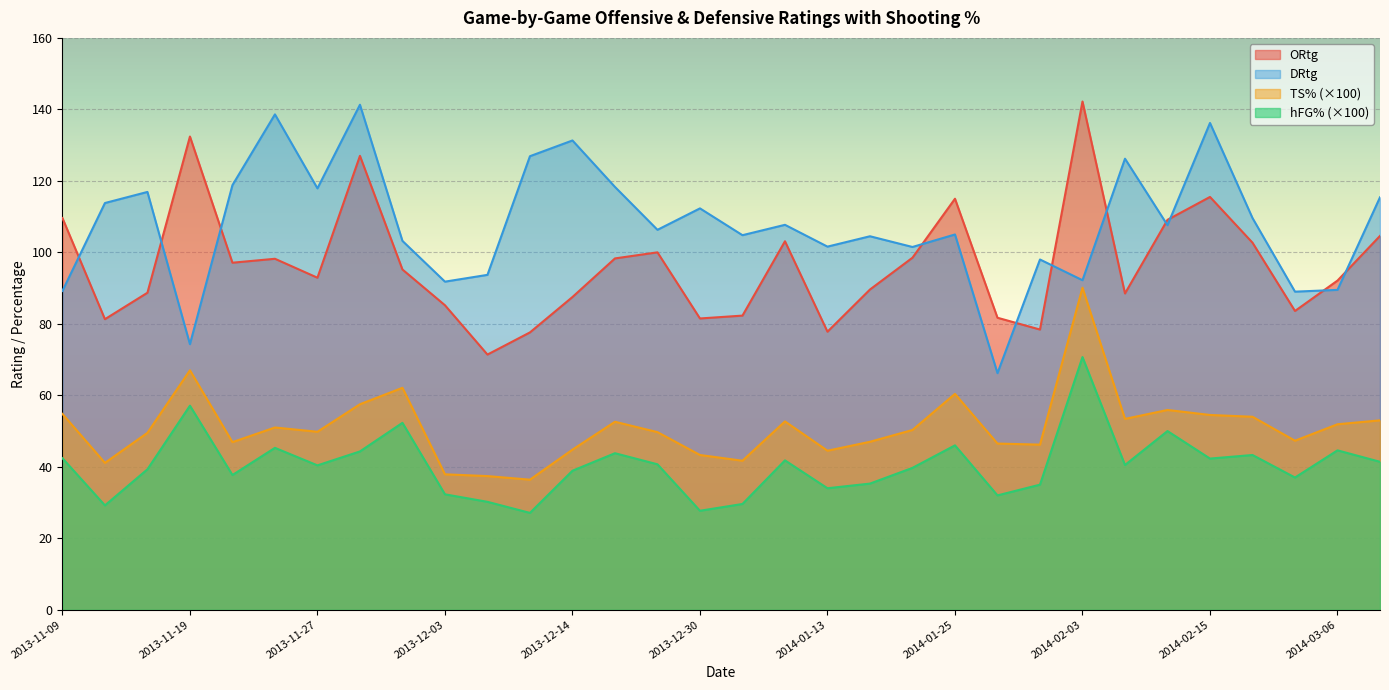

What position from the left is 2014-01-25?

22